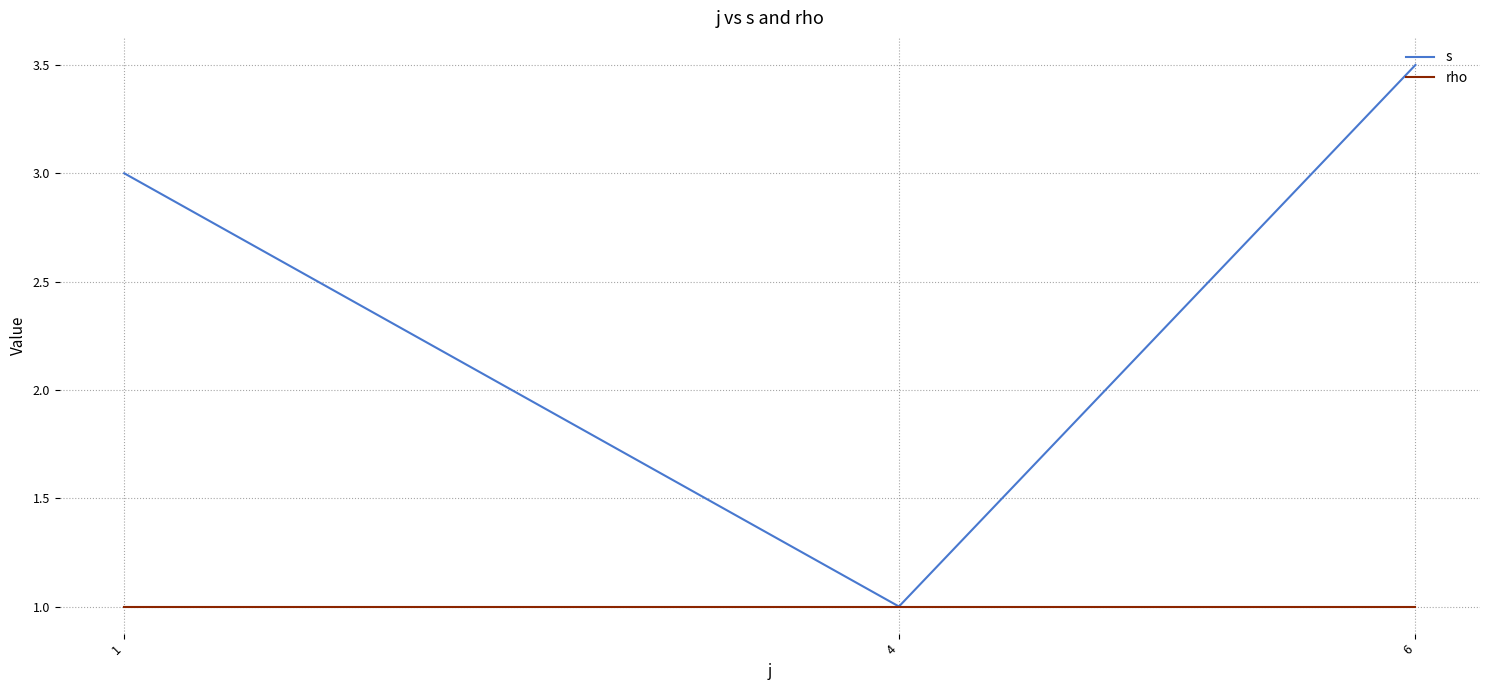

What is the maximum value for rho?

1.0